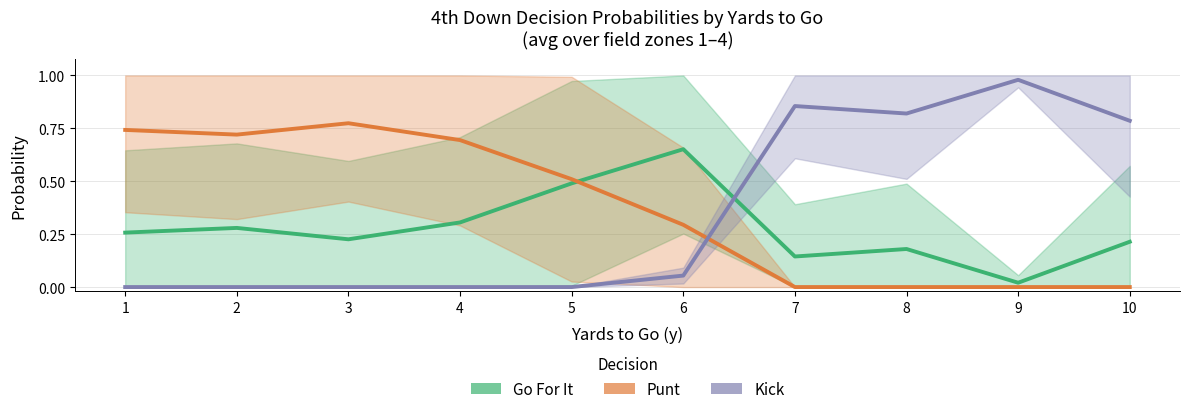

Where is the first local maximum for Punt?

3